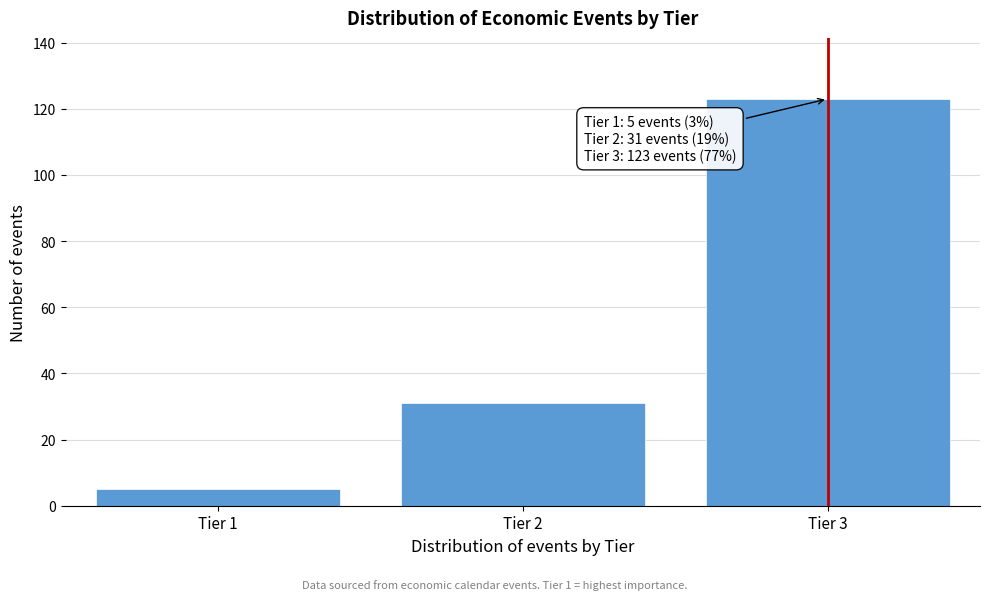

Reading right to left, list all the values displayed in this chart.

123	31	5